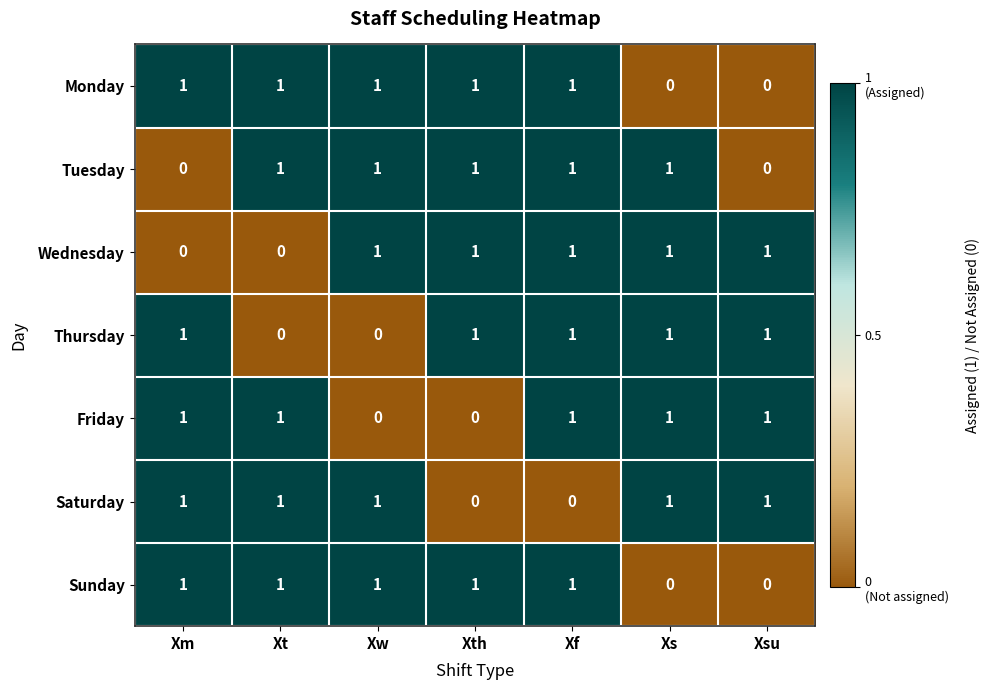

What is the total value across all series at Xth?

5